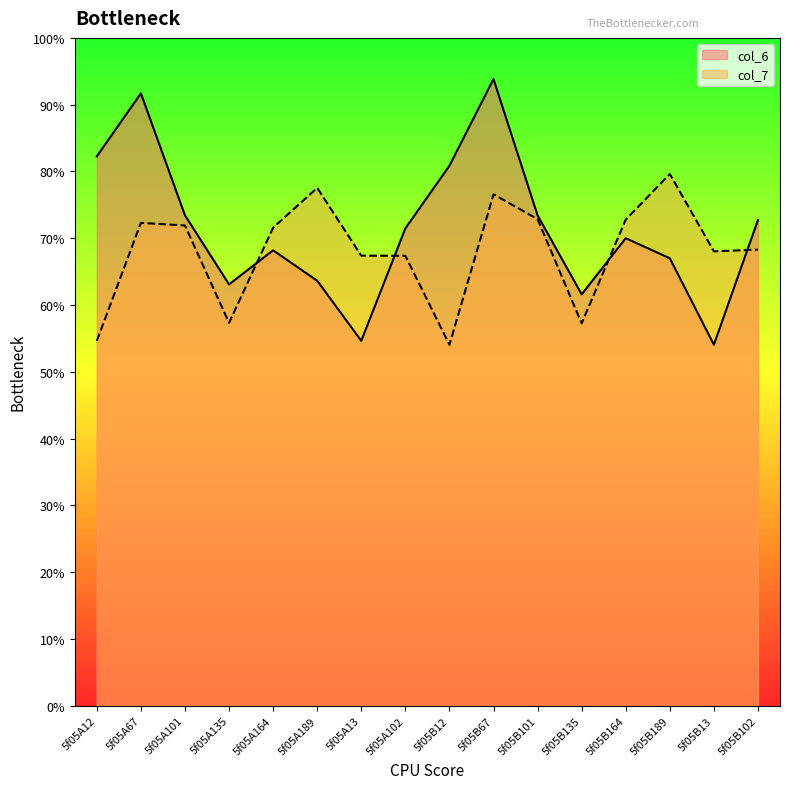

Does the chart display data point markers on the line(s)?

No